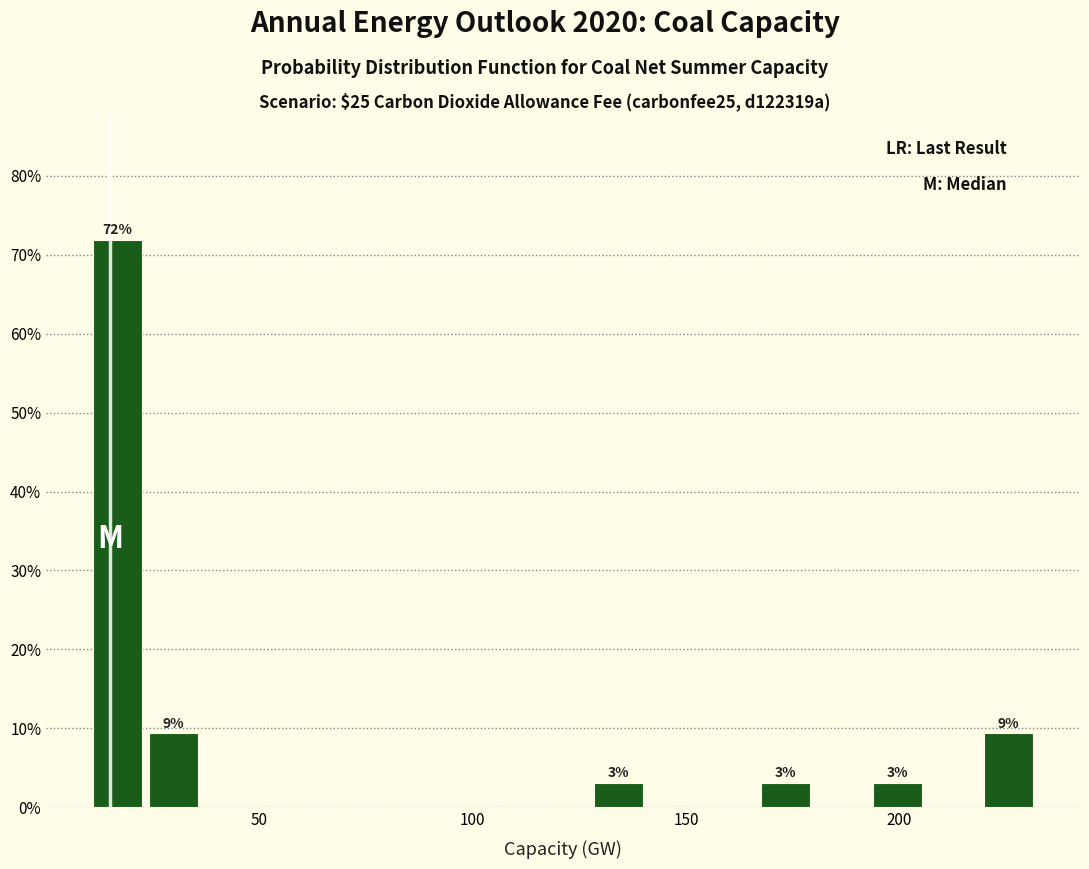

Read against the x-axis, roughly where is the centre of the tallest bar?

15